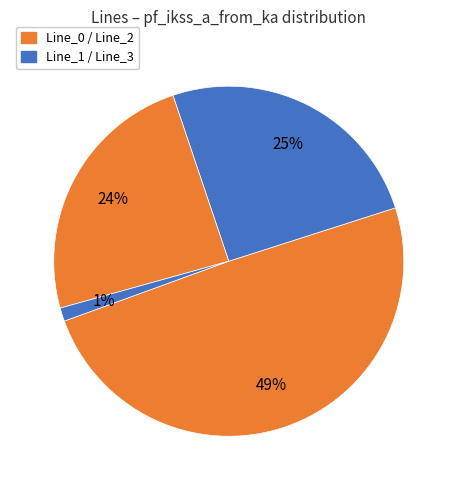

Count the number of slices in the pie.

4